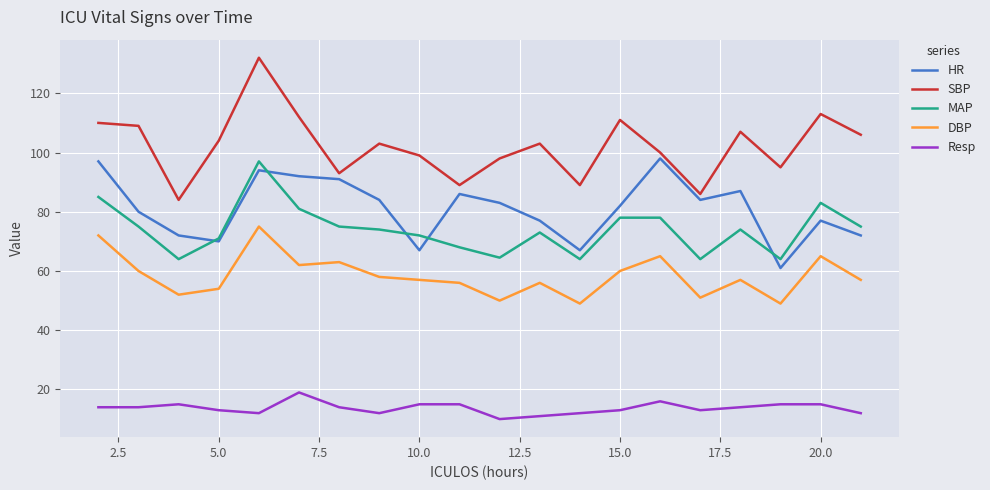

What is the greatest value displayed?

132.0